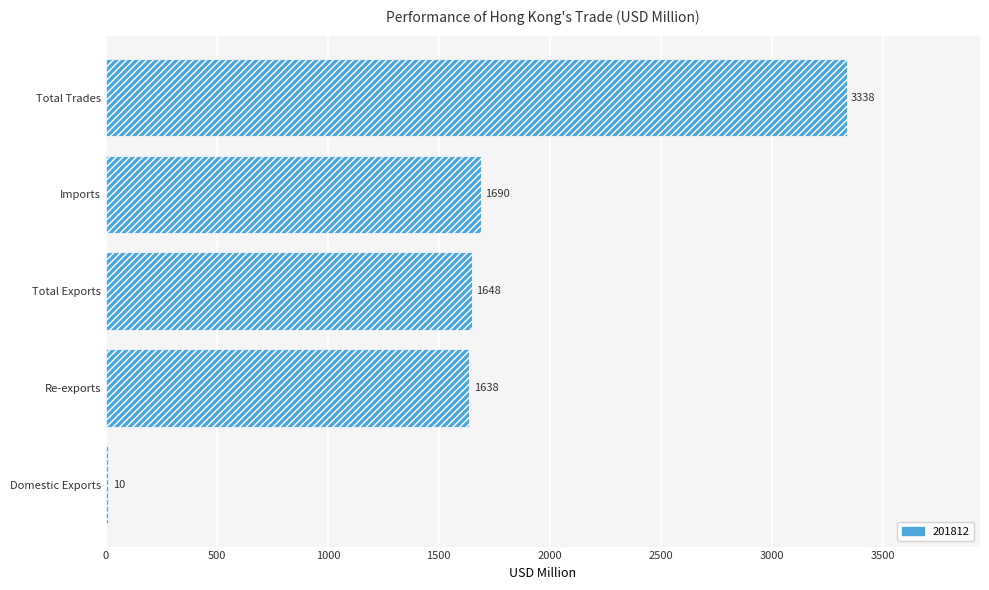

At which label is the value closest to 1674?

Imports